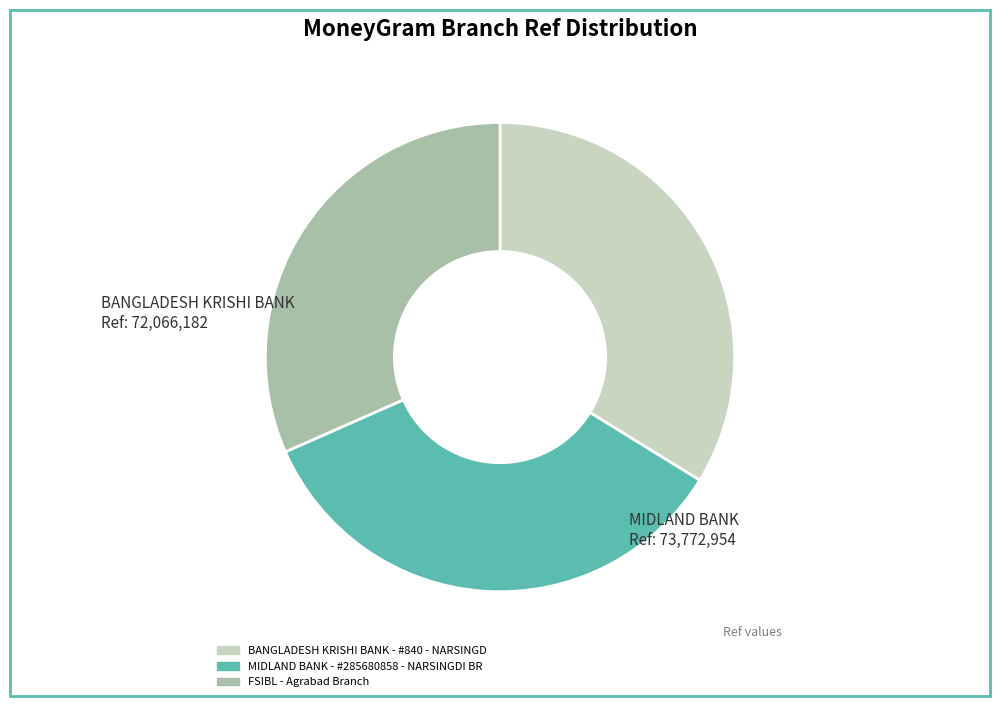

The BANGLADESH KRISHI BANK - #840 - NARSINGD slice represents 44% of the pie. True or false?

False